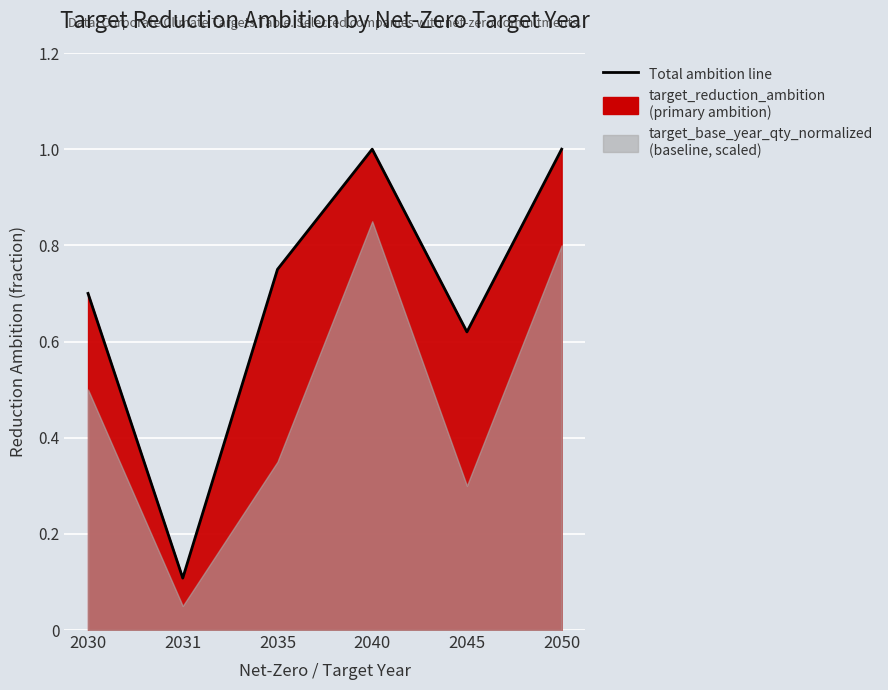

What is the change in value from 2035 to 2045?

-0.1